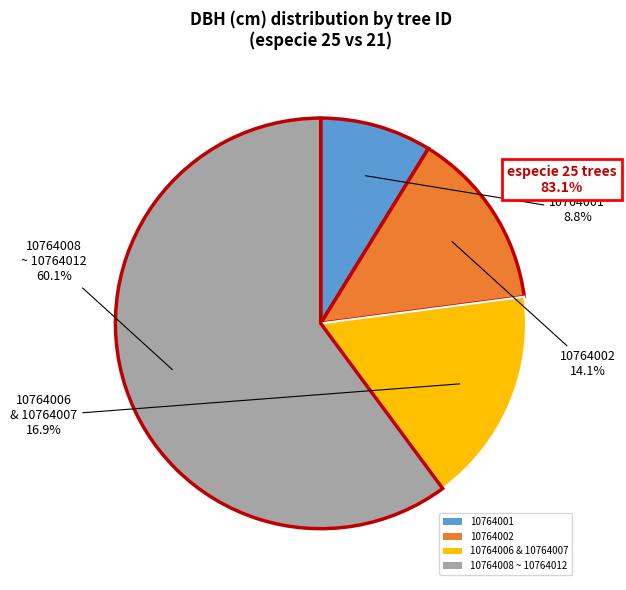

Is there any slice that represents more than half of the pie?

Yes